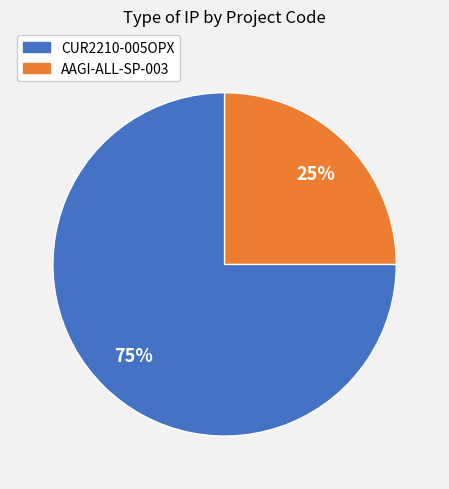

Is there a majority slice in this chart?

Yes